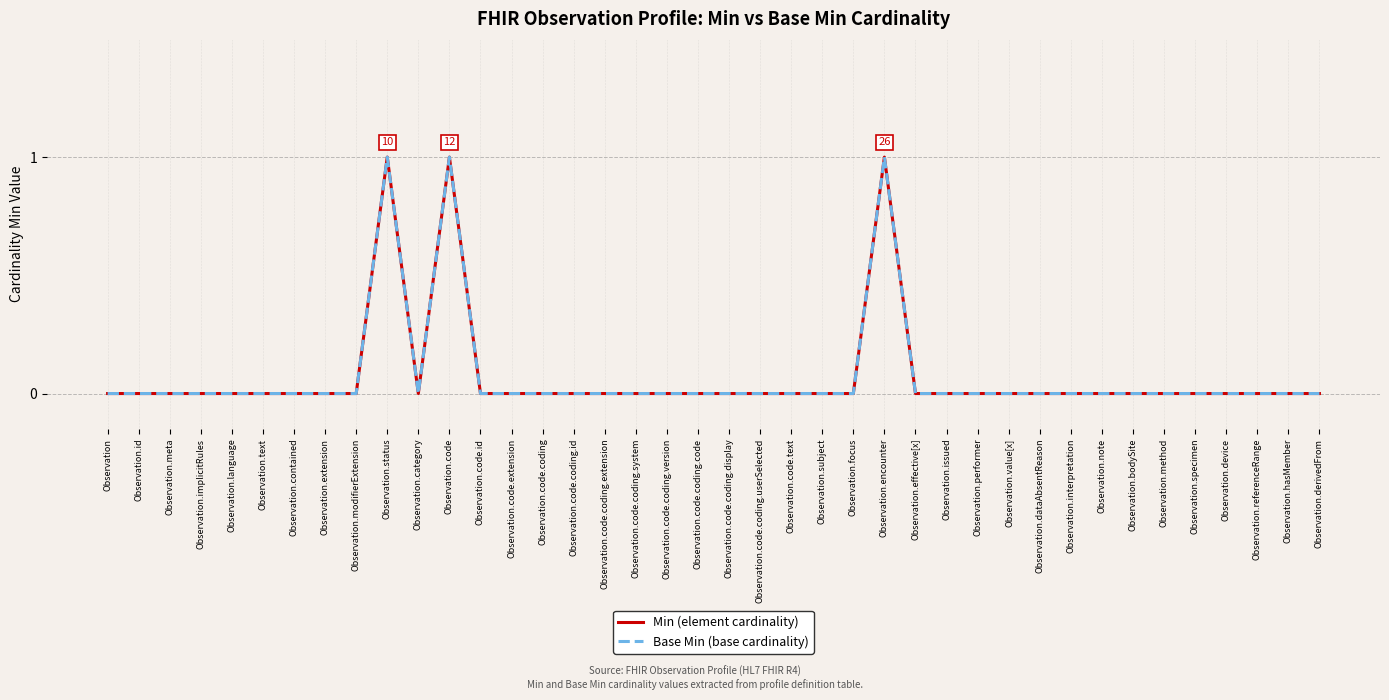

Does the chart have visible grid lines?

Yes